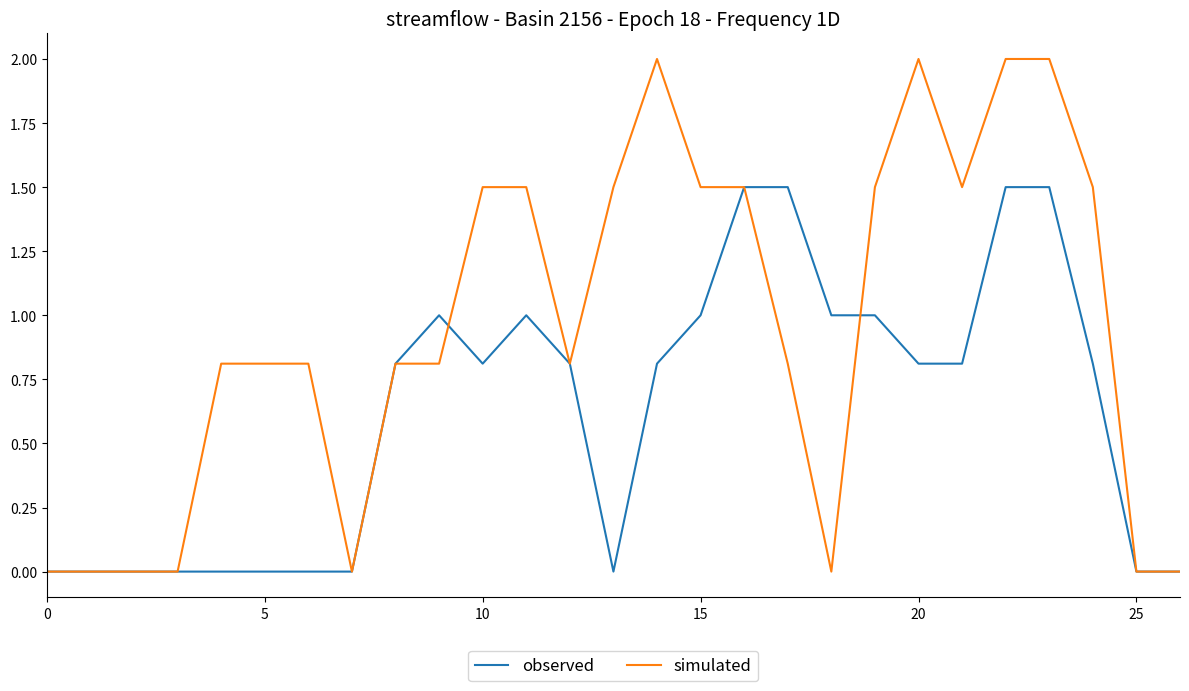

What are all the series names shown in the legend?

observed, simulated